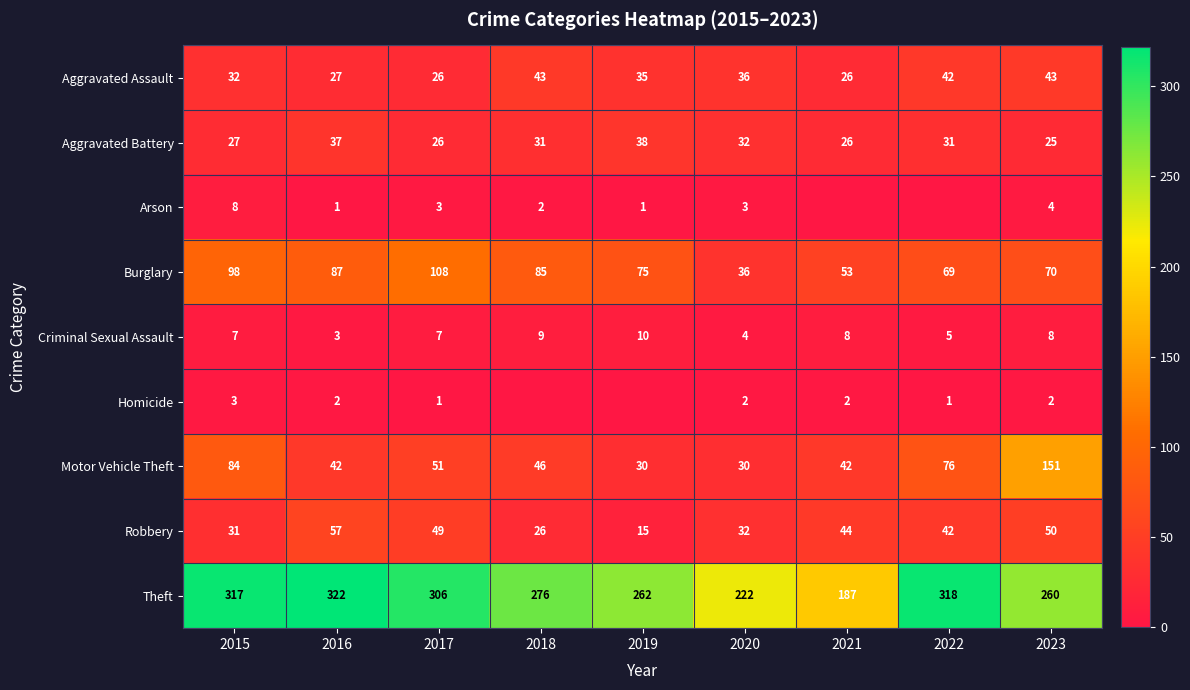

What is the average value of the Motor Vehicle Theft series?

61